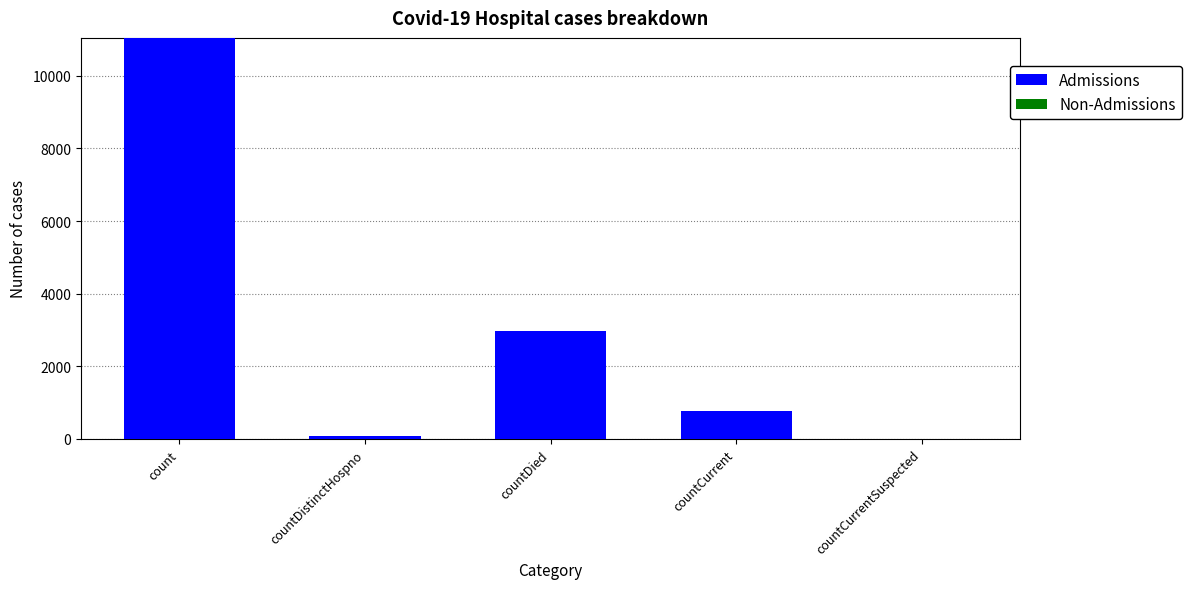

Where is the data nearest to the value 5523?

countDied